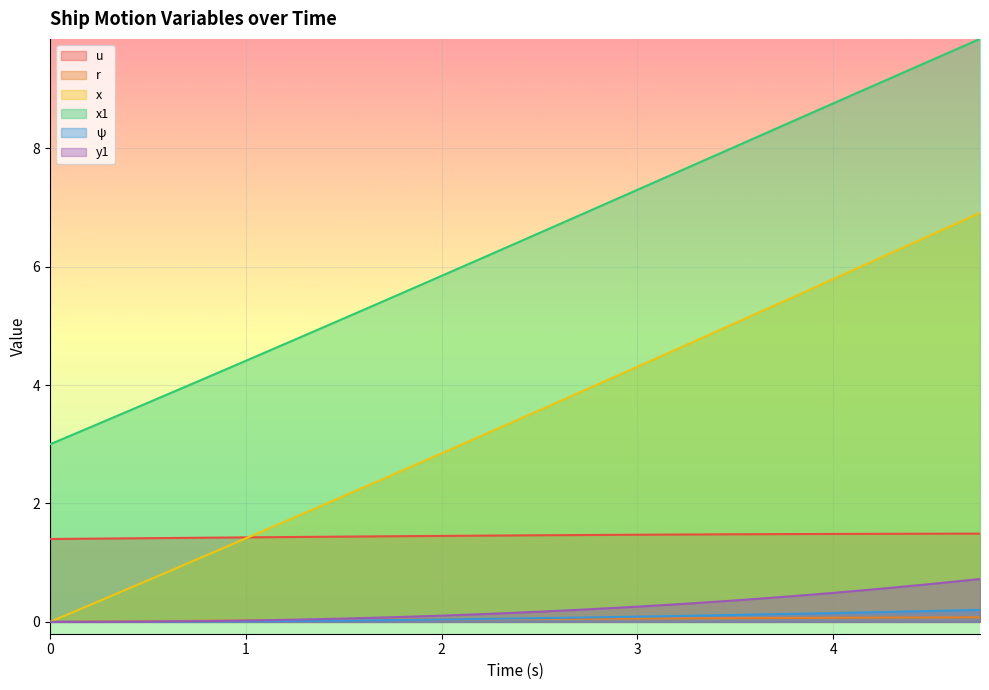

List the series in order of their peak value, lowest first.

r, ψ, y1, u, x, x1